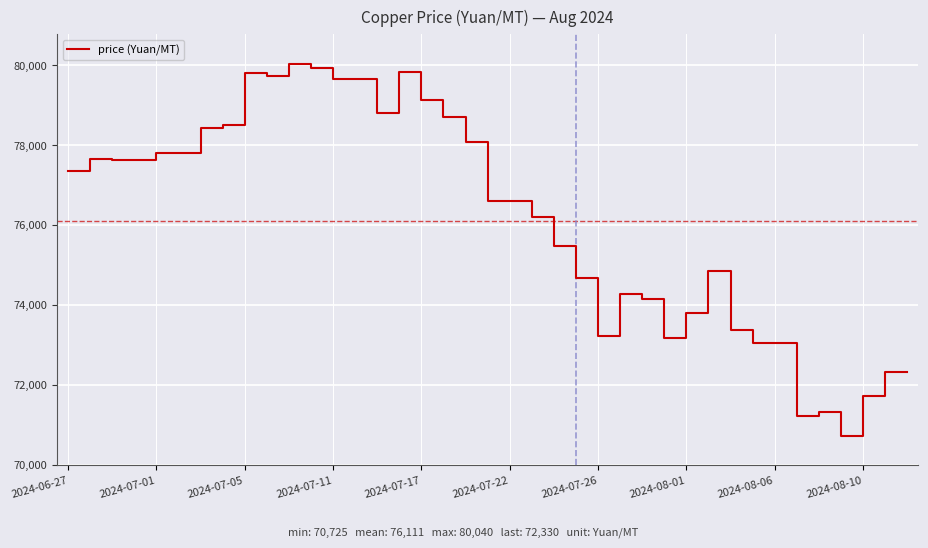

What is the difference between the maximum and minimum values?

9315